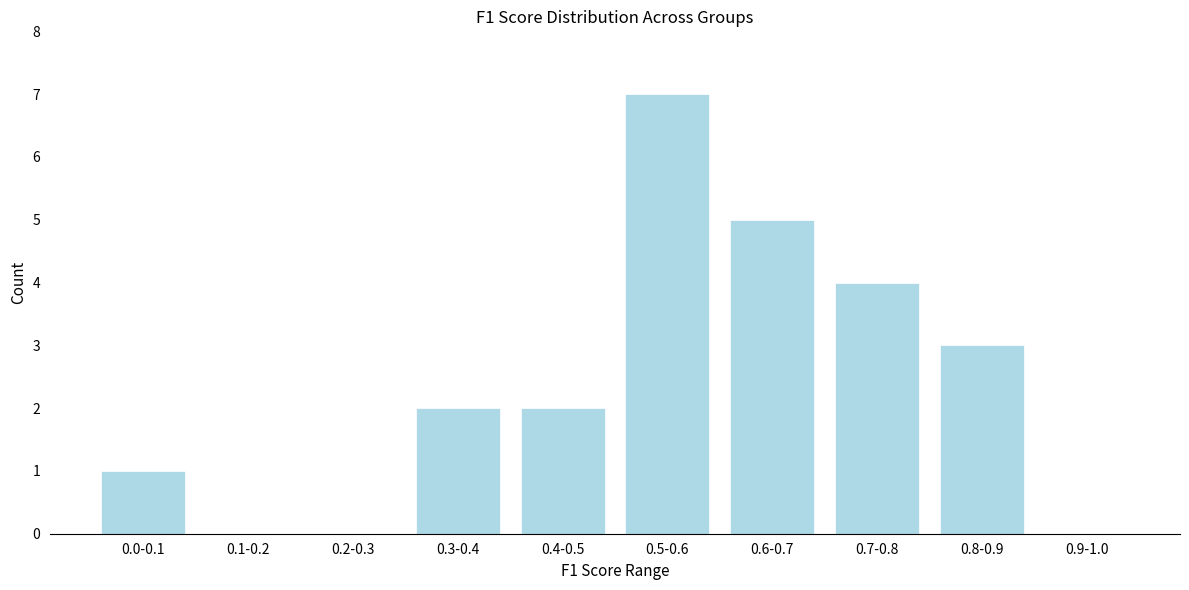

Reading right to left, what are all the values shown in this chart?

0.9-1.0=0	0.8-0.9=3	0.7-0.8=4	0.6-0.7=5	0.5-0.6=7	0.4-0.5=2	0.3-0.4=2	0.2-0.3=0	0.1-0.2=0	0.0-0.1=1